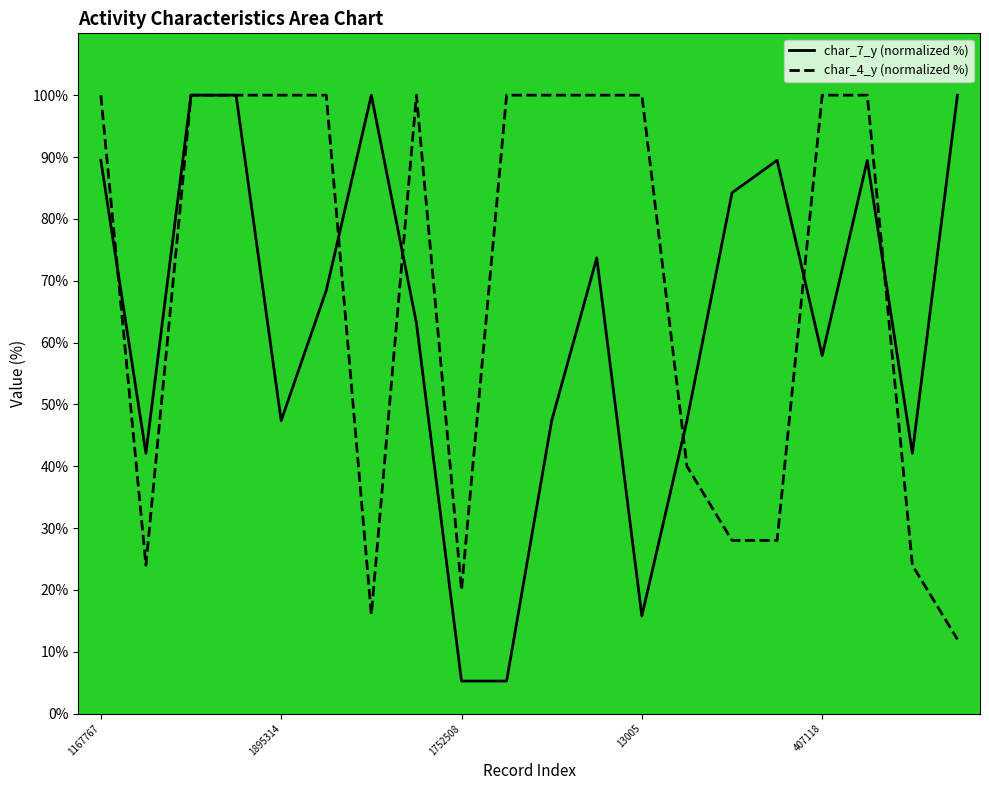

True or false: char_4_y (normalized %) has a value of 100.0 at 17.

True